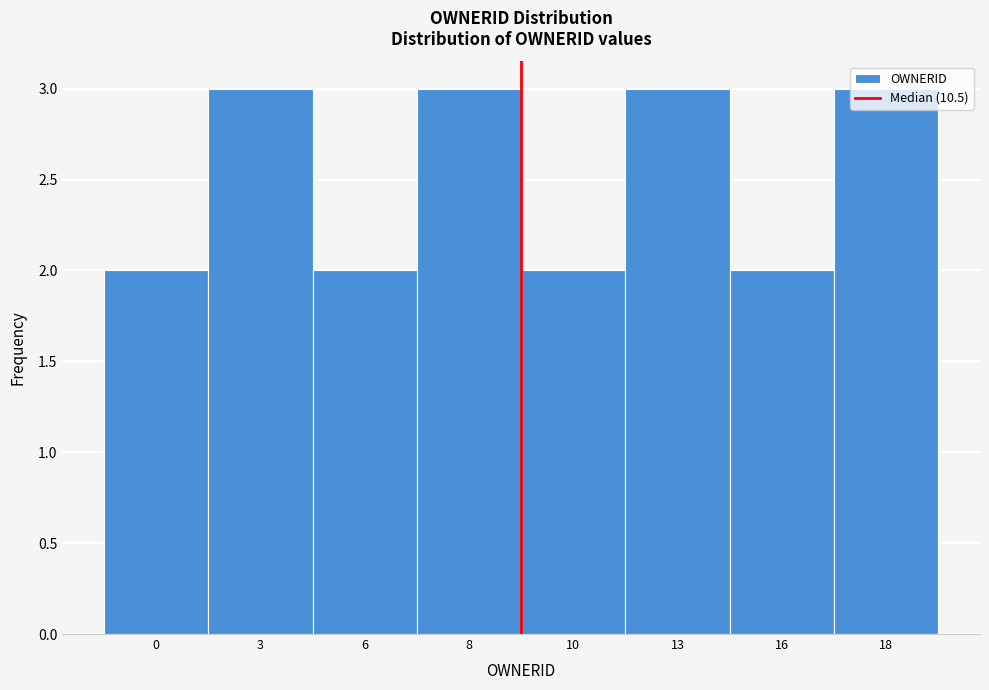

What is the greatest value displayed?

3